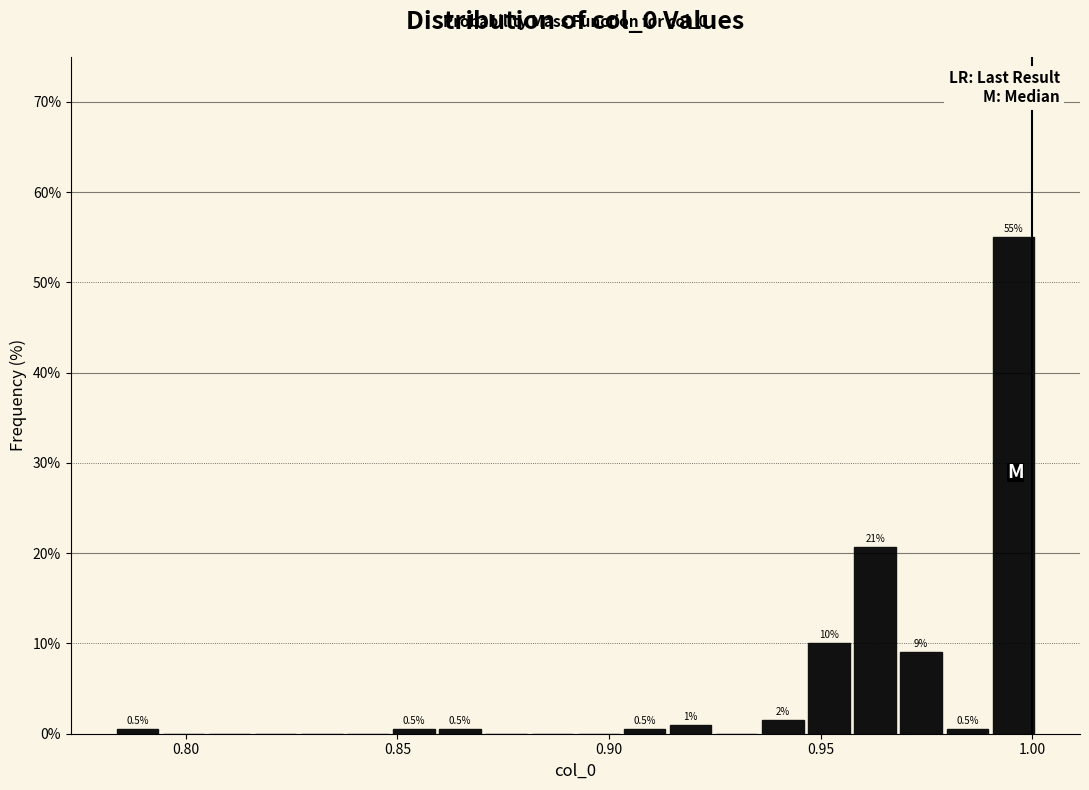

Read against the x-axis, roughly where is the centre of the tallest bar?

0.995